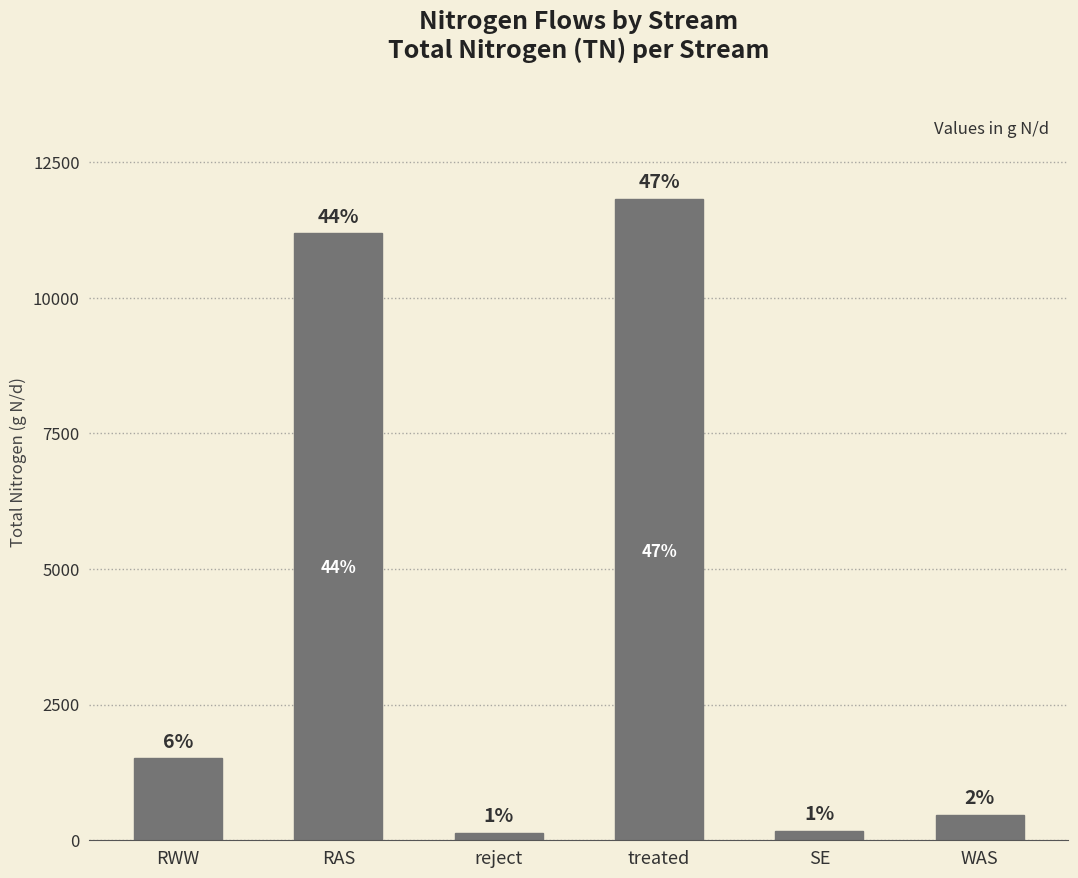

How many bars are there in total?

6